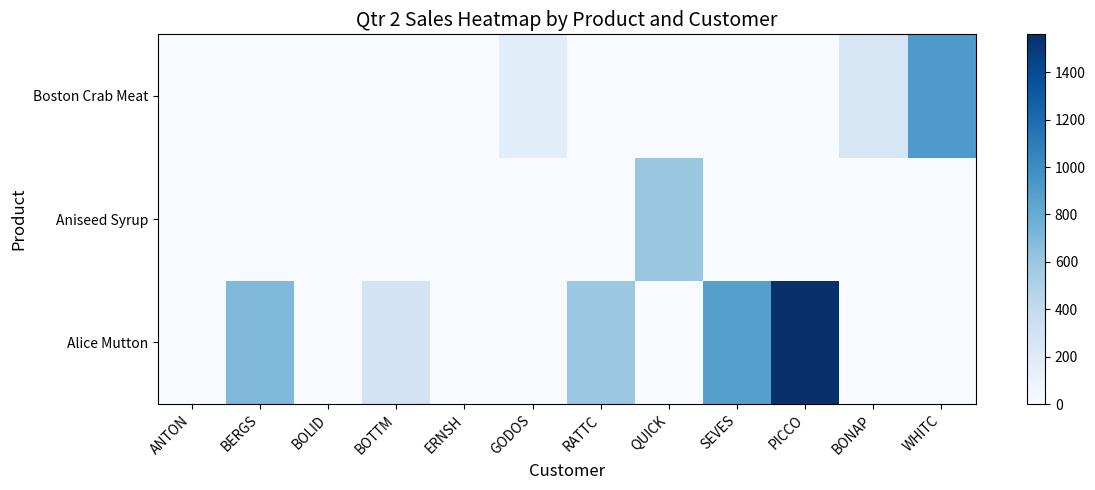

Which series has the largest total across all categories?

Alice Mutton